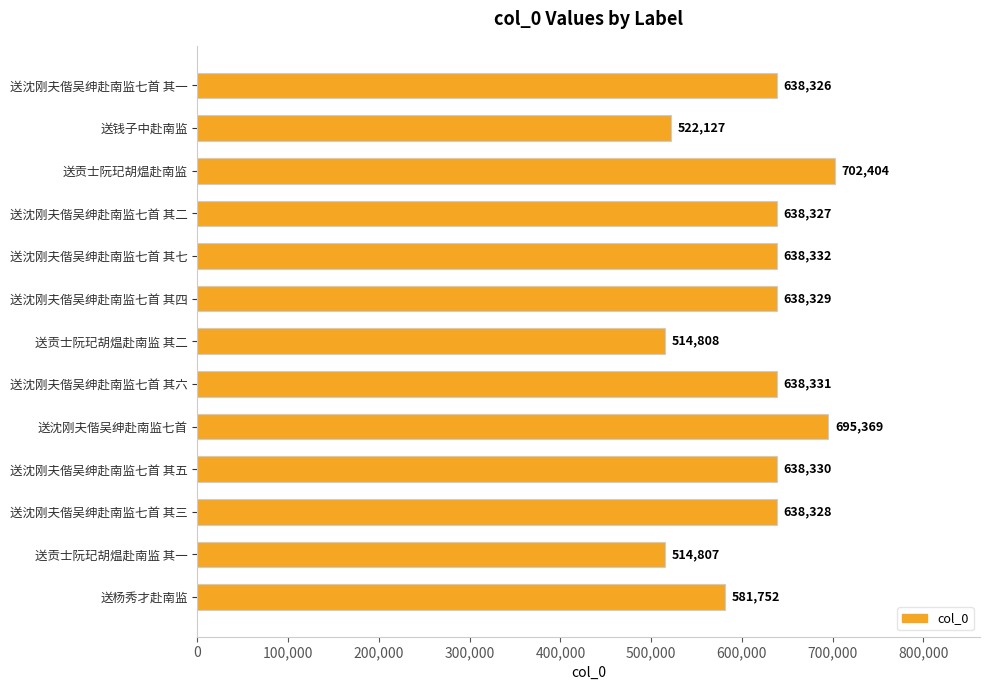

What is the difference between the maximum and second lowest values?

187596